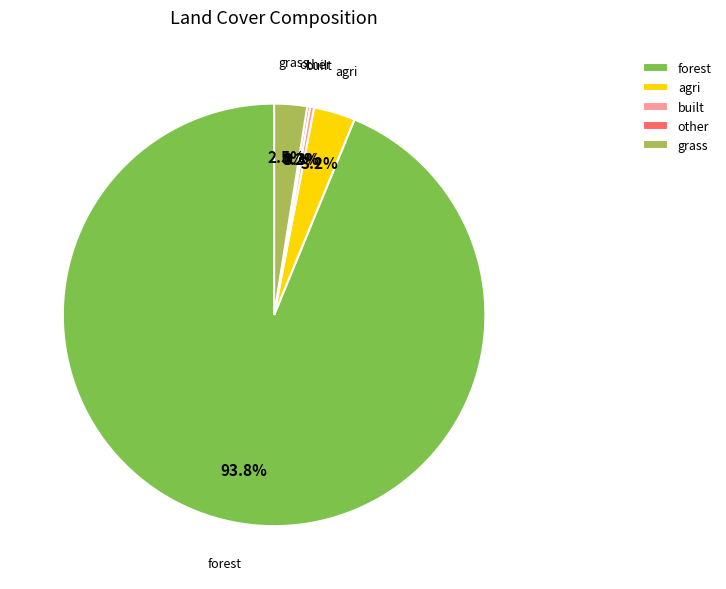

To the nearest percent, what is the difference between the largest and smallest slice percentages?

94%